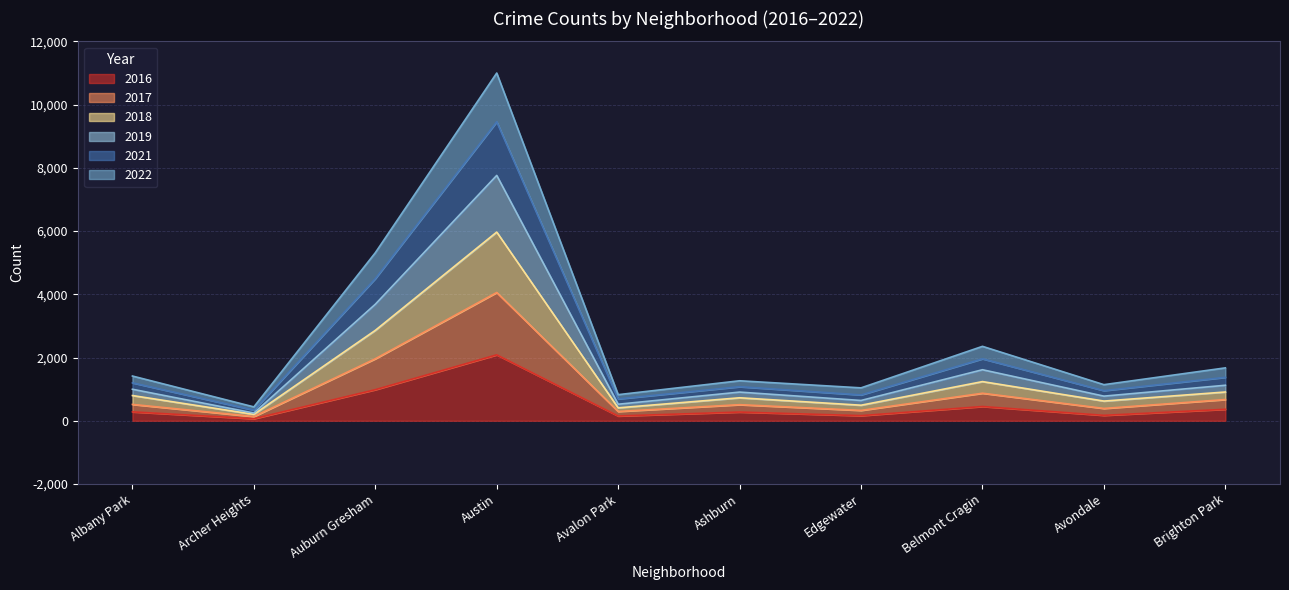

At which category is the sum across all series the highest?

Austin